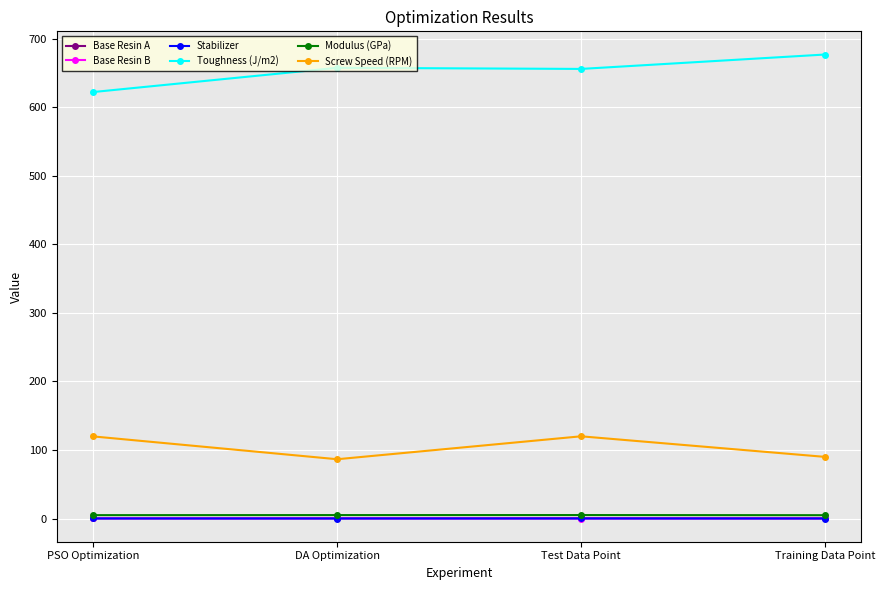

True or false: Modulus (GPa) and Base Resin A cross at least once.

False